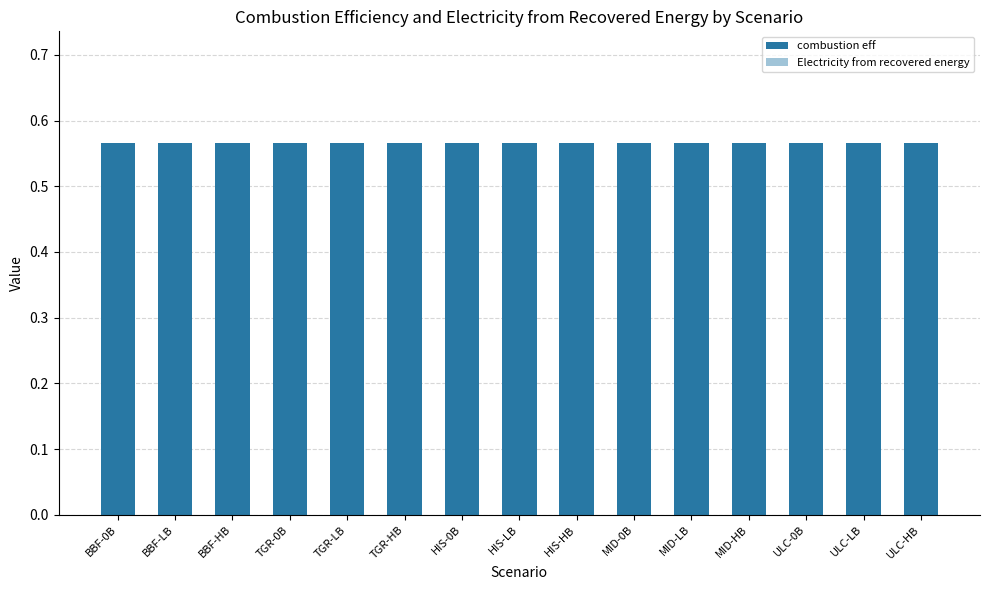

At how many categories does at least one series exceed 0?

15